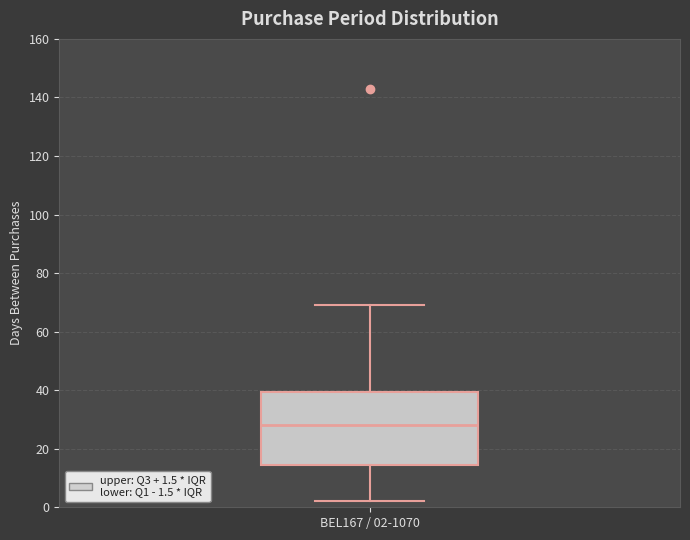

Where is the lower edge of the box for BEL167 / 02-1070 on the y-axis? The values are not printed on the chart, so give them approximately, as read against the axis.

14